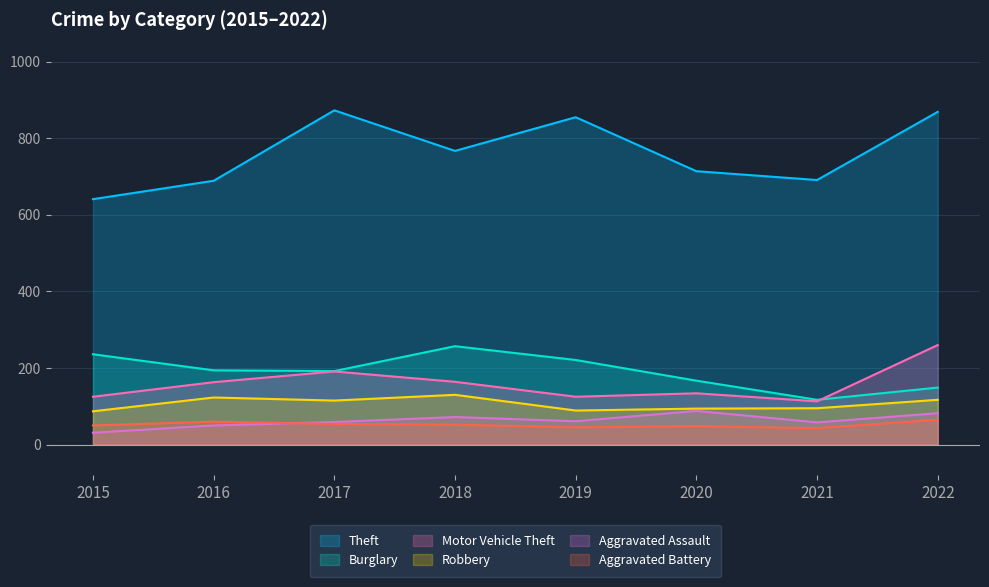

Rank the series at 2022 from lowest to highest value.

Aggravated Battery, Aggravated Assault, Robbery, Burglary, Motor Vehicle Theft, Theft